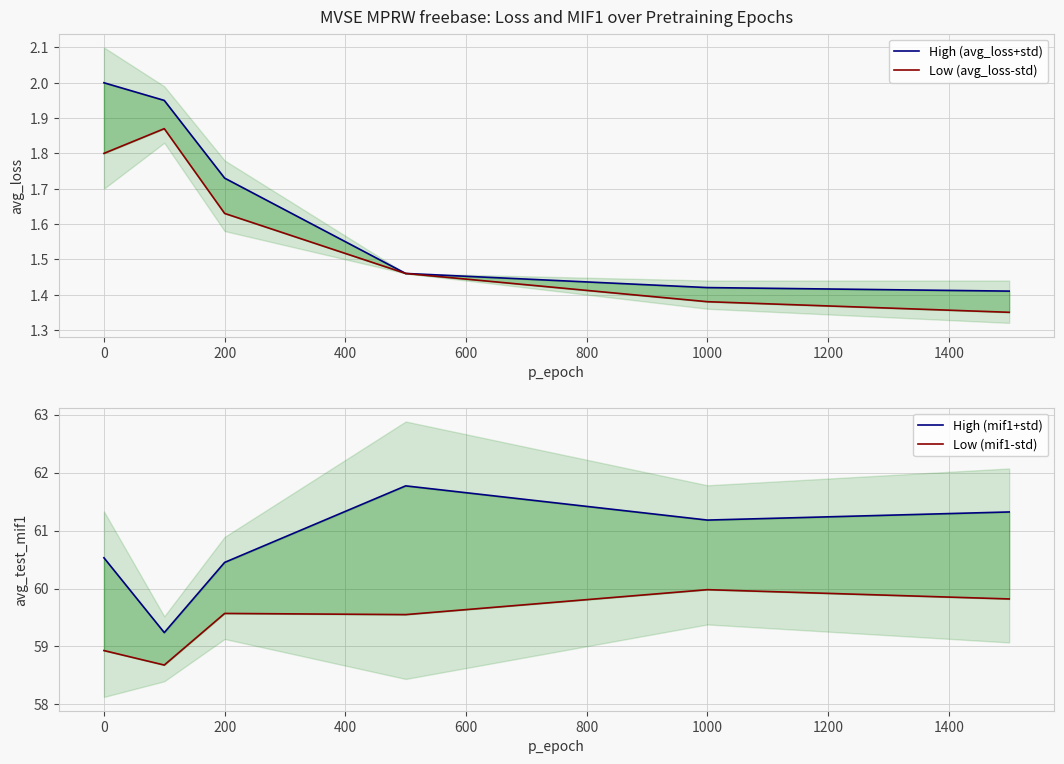

The High (avg_loss+std) series shows 1.7 at 200. True or false?

True